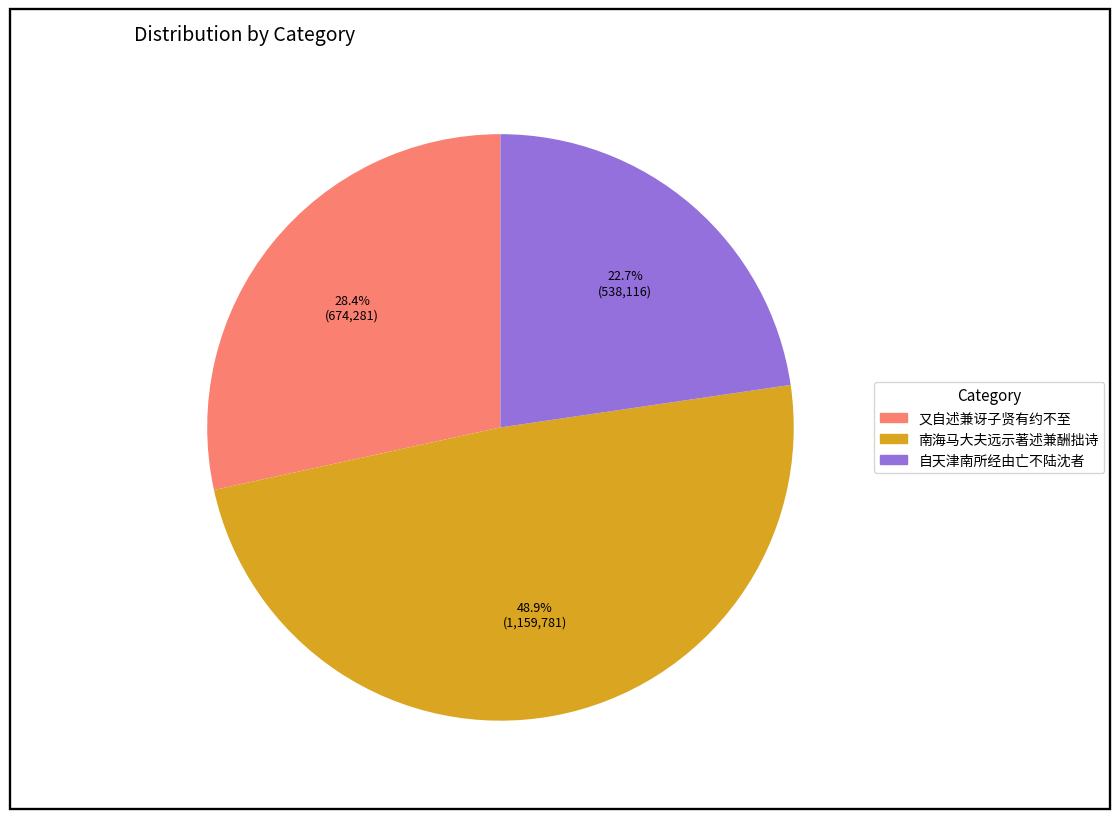

Is there any slice that represents more than half of the pie?

No